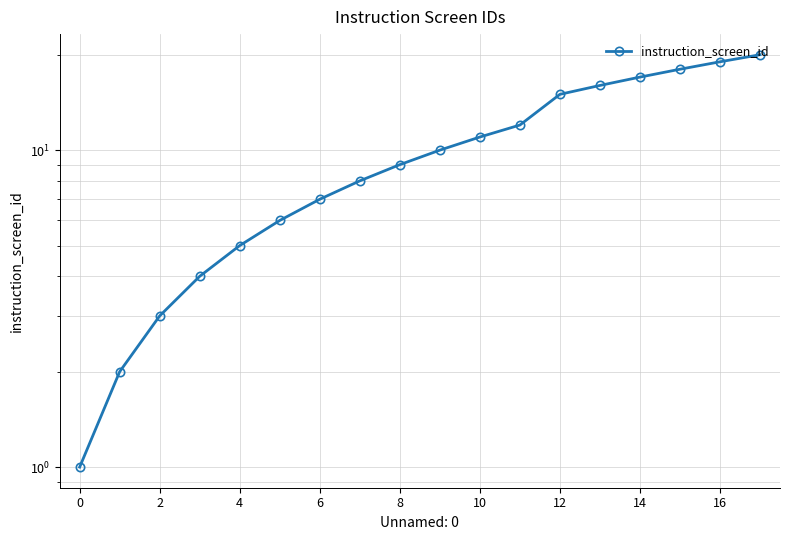

What is the label of the 7th point from the right?

11